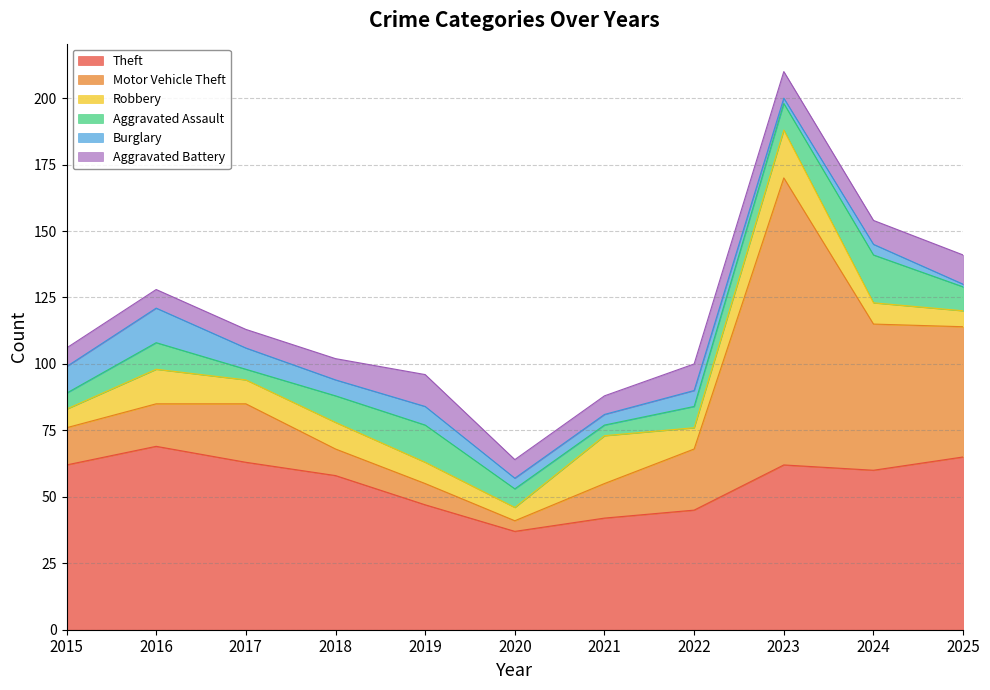

Does the chart display data point markers on the line(s)?

No